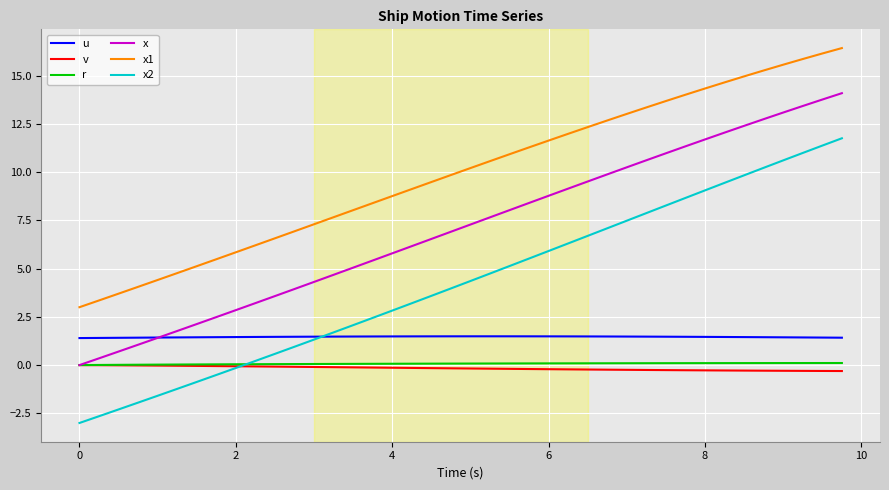

Does the chart have visible grid lines?

Yes